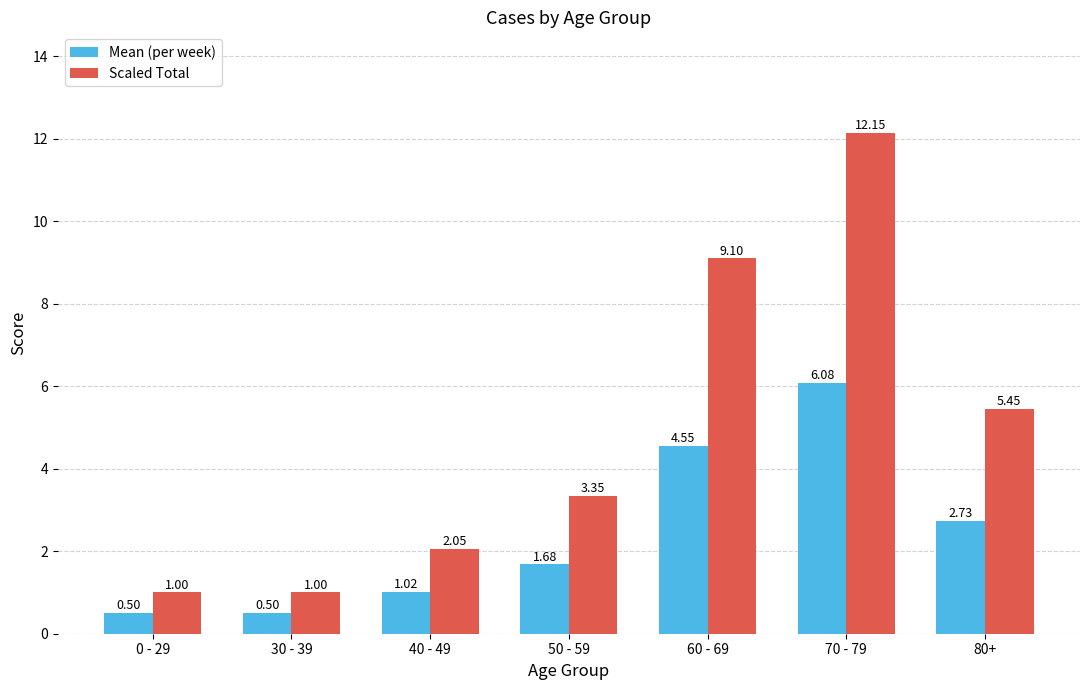

What is the label of the 5th bar from the left?

60 - 69